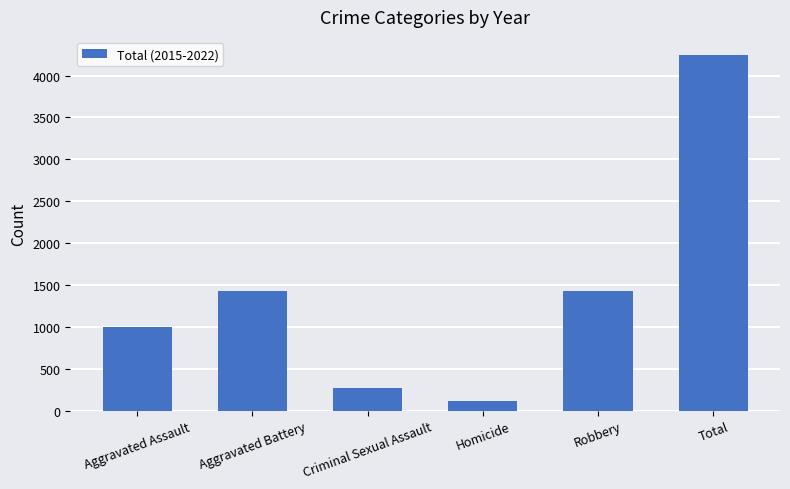

Is it true that the value at Aggravated Battery is 473?

False